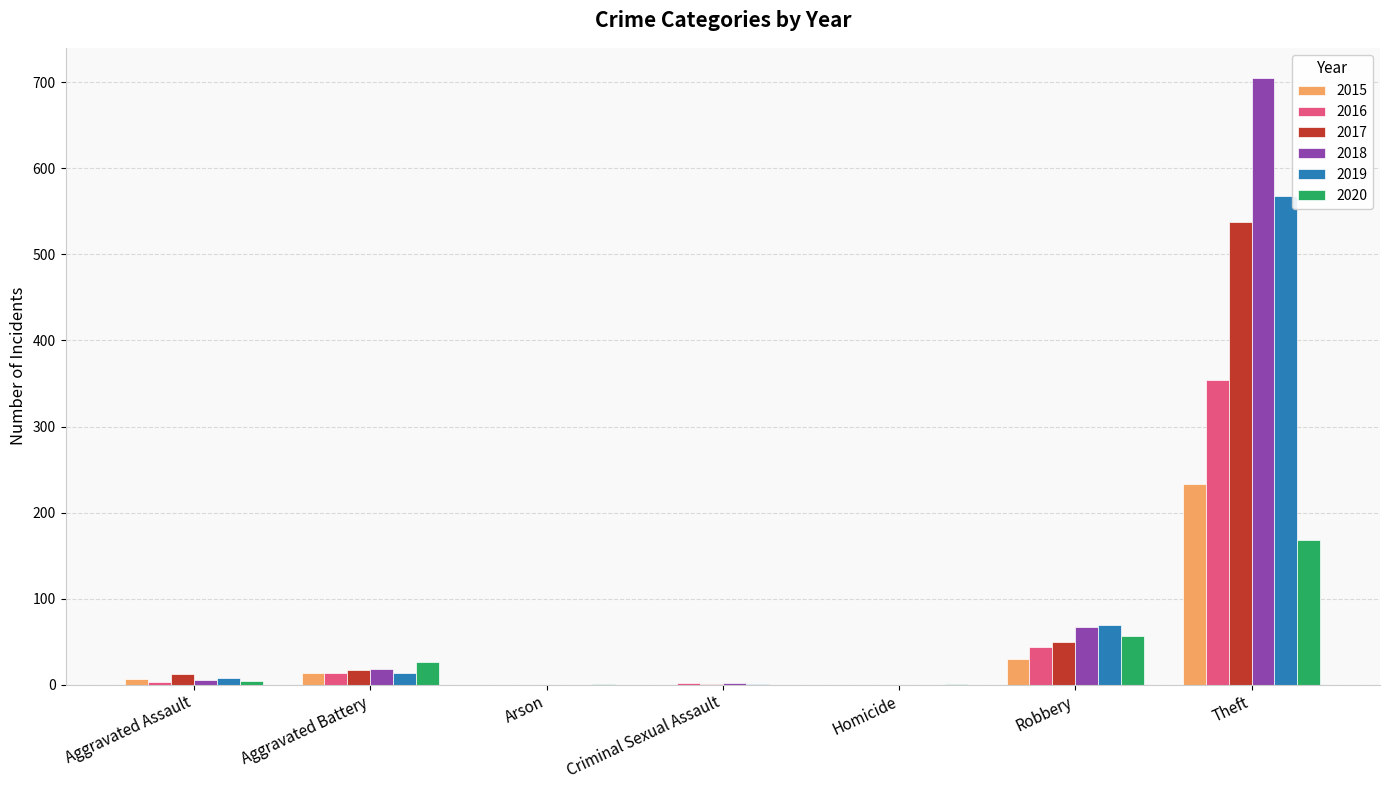

Are the bars horizontal?

No